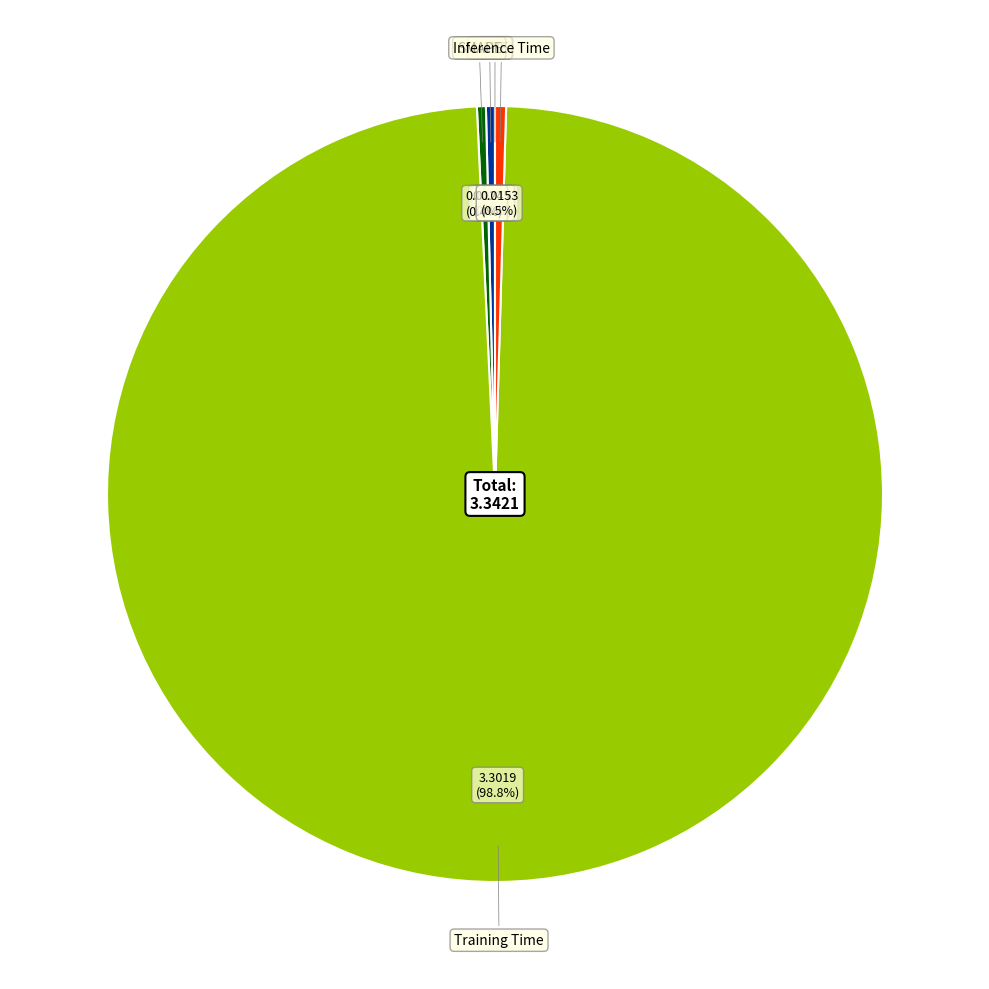

What percentage is NOT represented by Inference Time?

99.5%